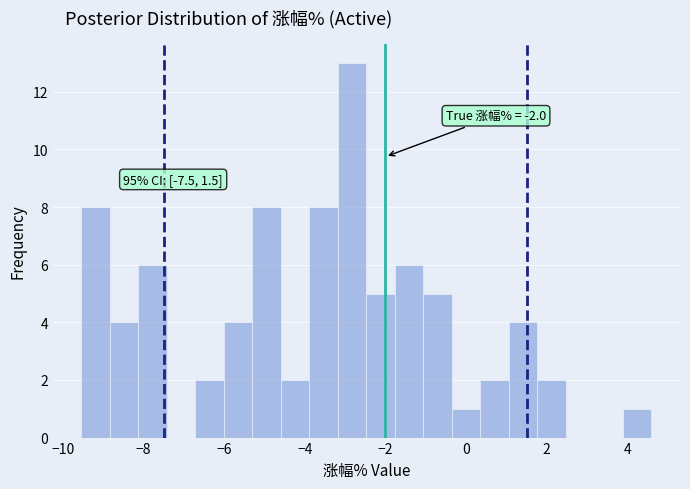

Around what value on the x-axis is the tallest bar? Give the approximate position of its centre, as read against the axis.

-2.8